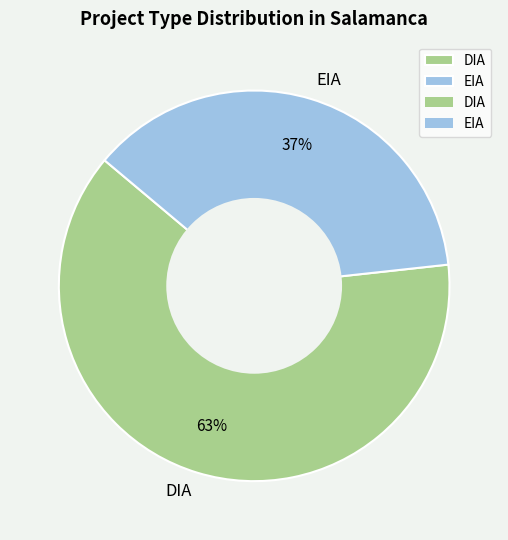

Is the sum of EIA and DIA greater than half?

Yes